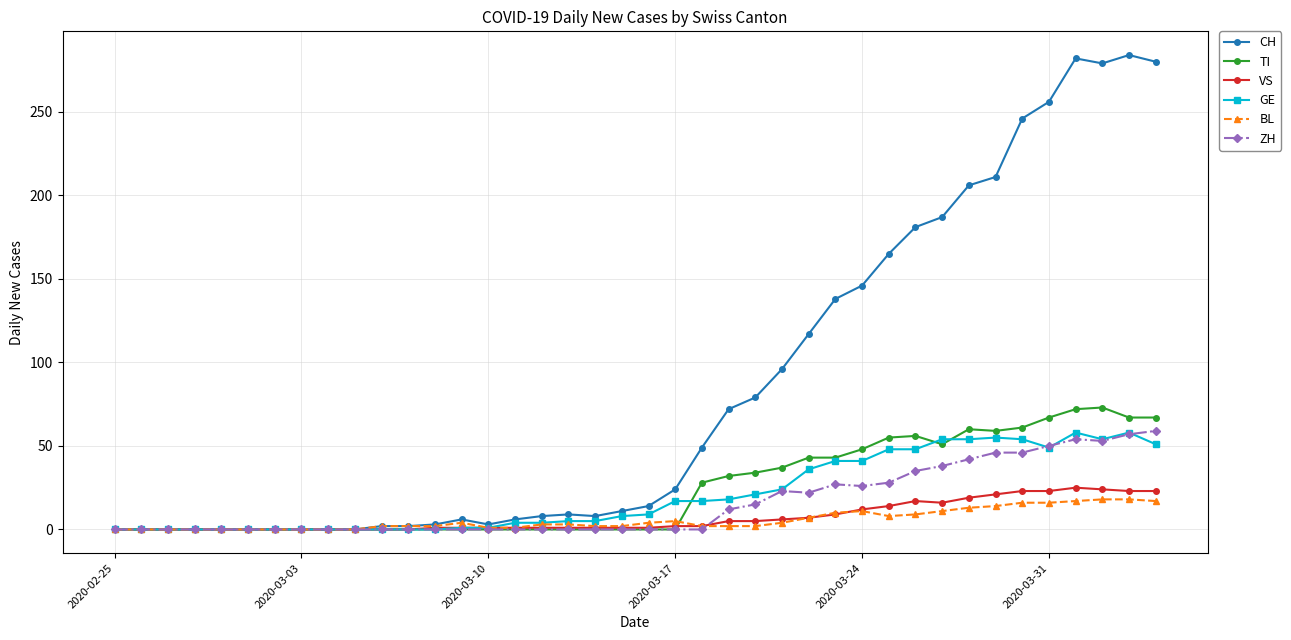

What is the maximum value for TI?

73